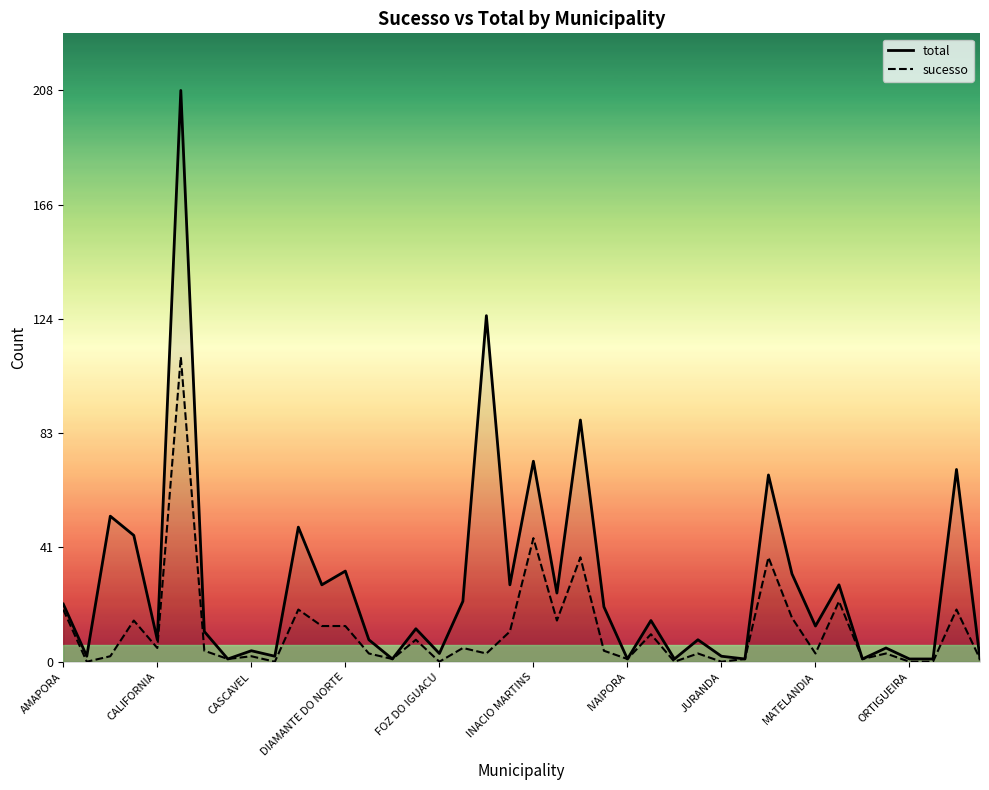

Between 17 and 30, which is larger?

30